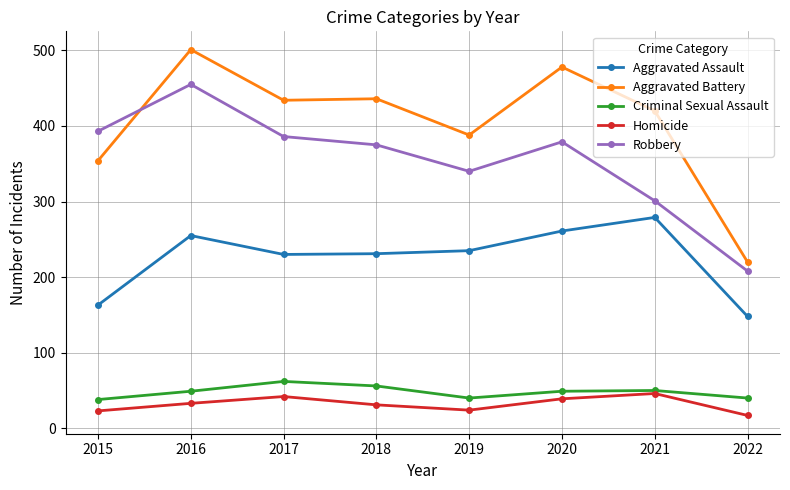

In Homicide, how many points are lower than both neighbors (excluding endpoints)?

1